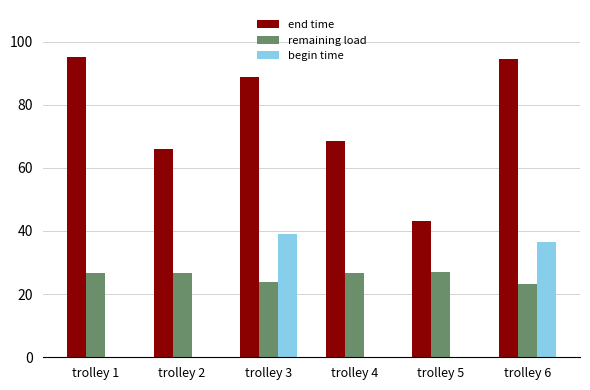

Which series has the largest range (max minus min)?

end time